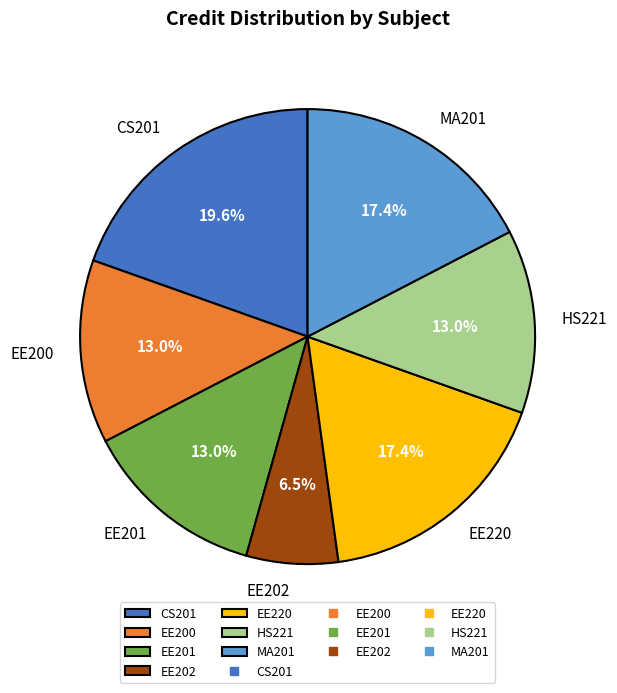

Which category has the biggest portion of the pie?

CS201